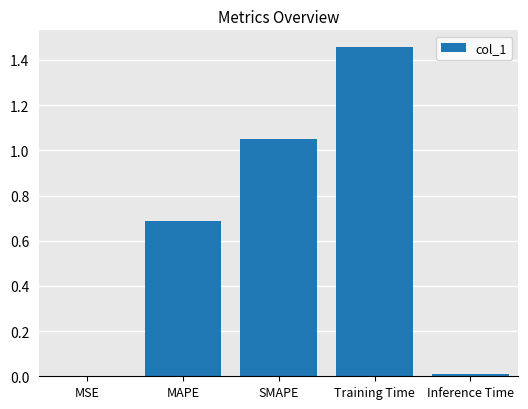

Is it true that the value at MAPE is 1.2?

False